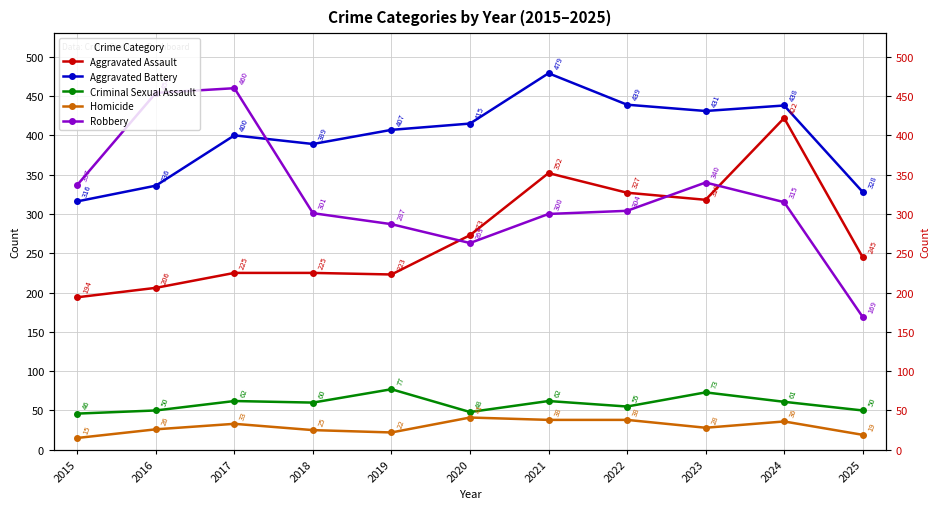

Reading left to right, transcribe all the data shown in this chart.

Aggravated Assault: 2015=194	2016=206	2017=225	2018=225	2019=223	2020=273	2021=352	2022=327	2023=318	2024=422	2025=245
Aggravated Battery: 2015=316	2016=336	2017=400	2018=389	2019=407	2020=415	2021=479	2022=439	2023=431	2024=438	2025=328
Criminal Sexual Assault: 2015=46	2016=50	2017=62	2018=60	2019=77	2020=48	2021=62	2022=55	2023=73	2024=61	2025=50
Homicide: 2015=15	2016=26	2017=33	2018=25	2019=22	2020=41	2021=38	2022=38	2023=28	2024=36	2025=19
Robbery: 2015=337	2016=454	2017=460	2018=301	2019=287	2020=263	2021=300	2022=304	2023=340	2024=315	2025=169